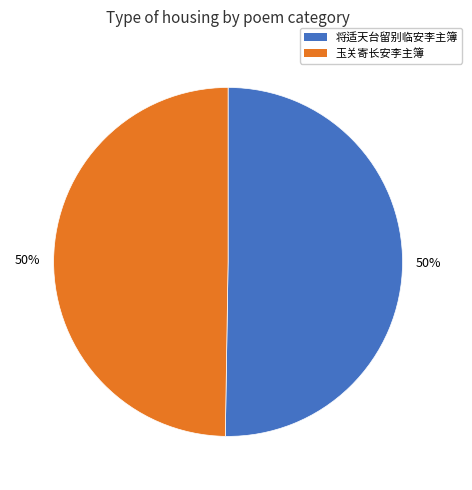

To the nearest percent, what percentage of the pie is 玉关寄长安李主簿?

50%